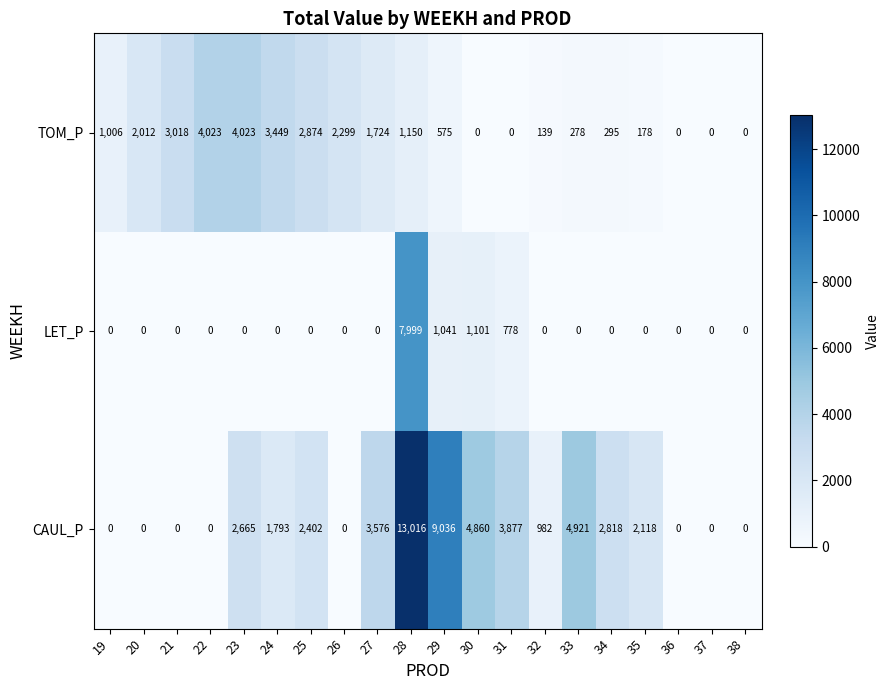

Which label corresponds to the largest value in the chart?

28